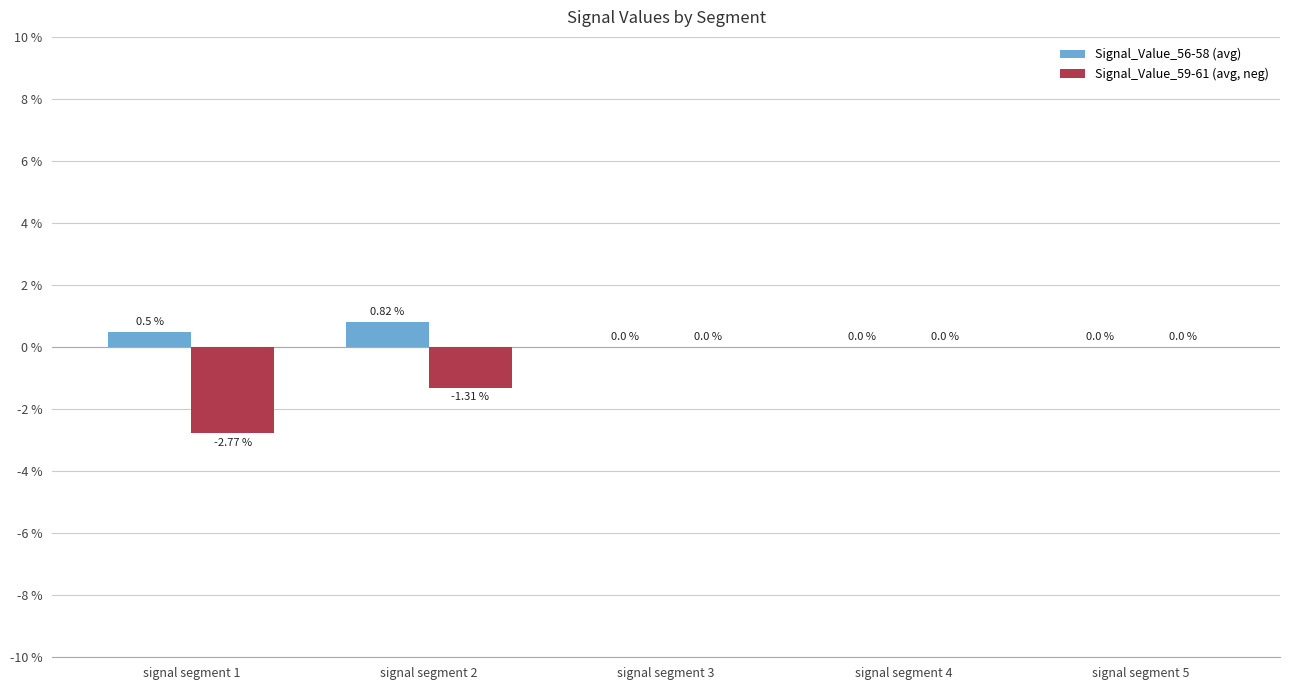

Between signal segment 2 and signal segment 3, which series saw the biggest shift?

Signal_Value_59-61 (avg, neg)